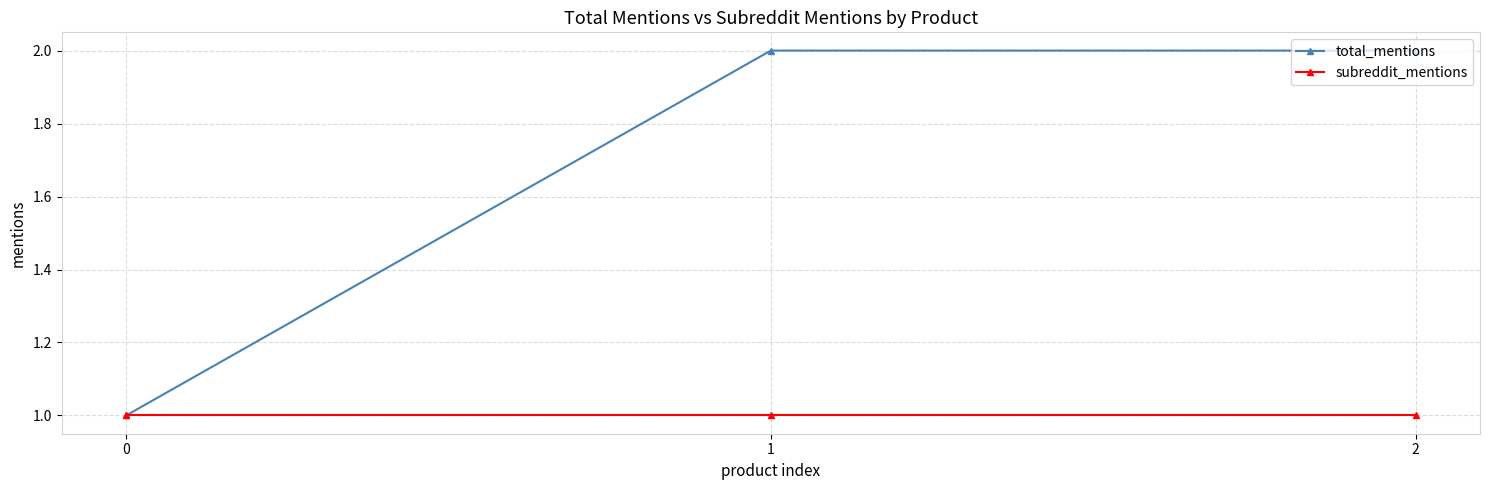

Reading left to right, extract all data points from this chart.

total_mentions: 0=1	1=2	2=2
subreddit_mentions: 0=1	1=1	2=1